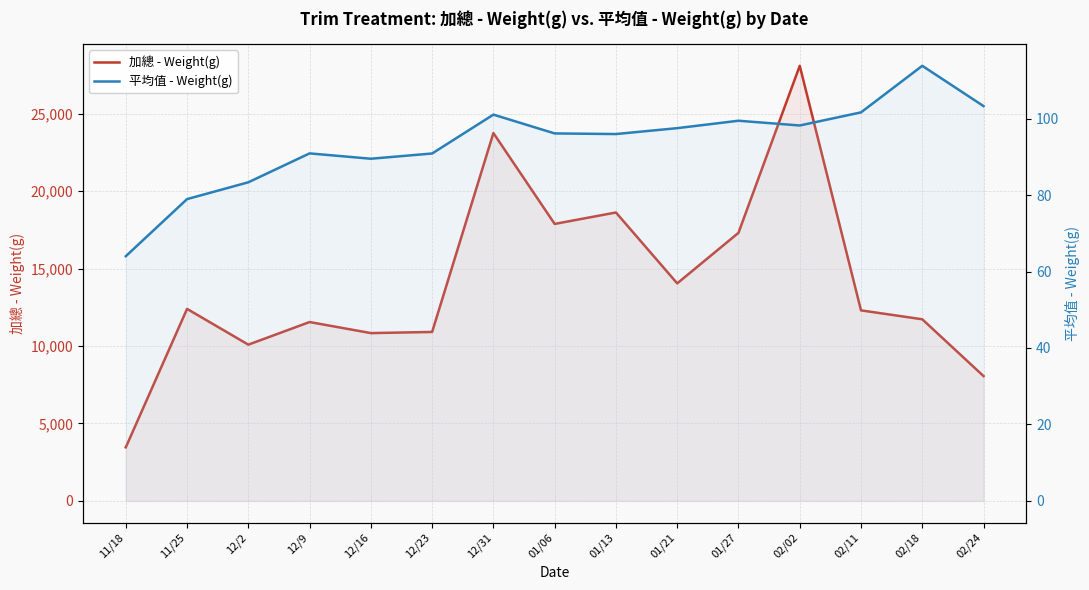

Reading left to right, what are all the values shown in this chart?

加總 - Weight(g): 11/18=3456.0	11/25=12393.0	12/2=10084.0	12/9=11544.0	12/16=10830.0	12/23=10904.0	12/31=23744.0	01/06=17878.0	01/13=18616.0	01/21=14040.0	01/27=17303.0	02/02=28085.0	02/11=12297.0	02/18=11722.0	02/24=8055.0
平均值 - Weight(g): 11/18=64.0	11/25=78.9	12/2=83.3	12/9=90.9	12/16=89.5	12/23=90.9	12/31=101.0	01/06=96.1	01/13=96.0	01/21=97.5	01/27=99.4	02/02=98.2	02/11=101.6	02/18=113.8	02/24=103.3